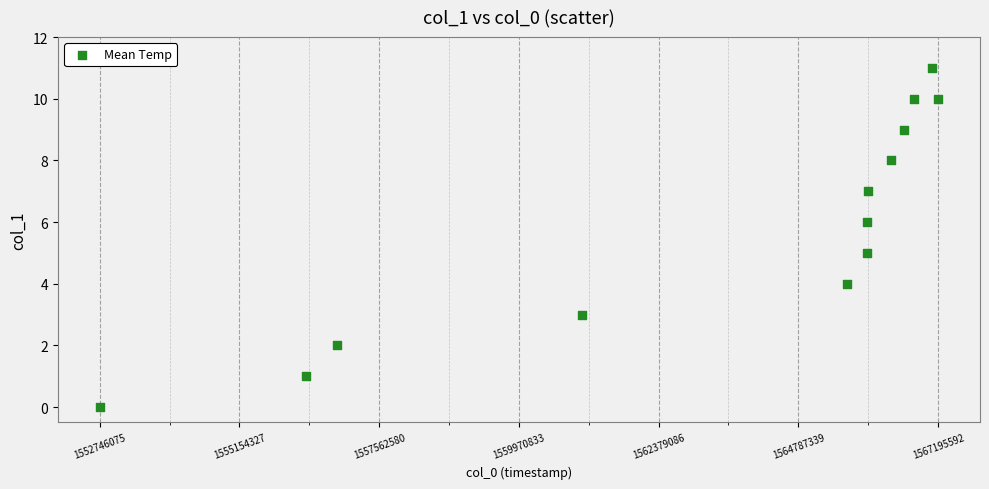

What is the range of X values (max minus min)?

14449517